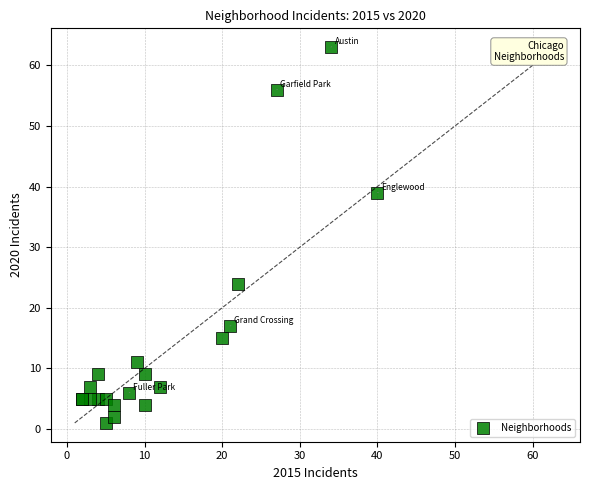

What Y value in the scatter plot is closest to 32?

39